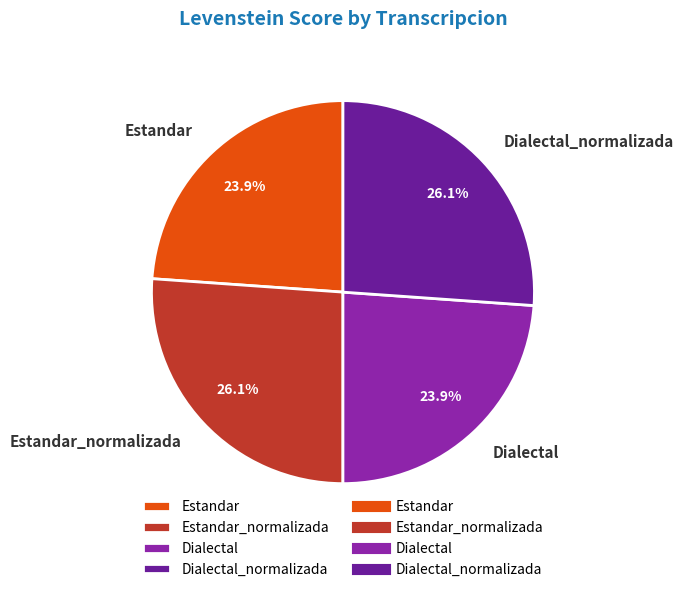

What is the total percentage of Dialectal_normalizada and Estandar_normalizada?

52.2%